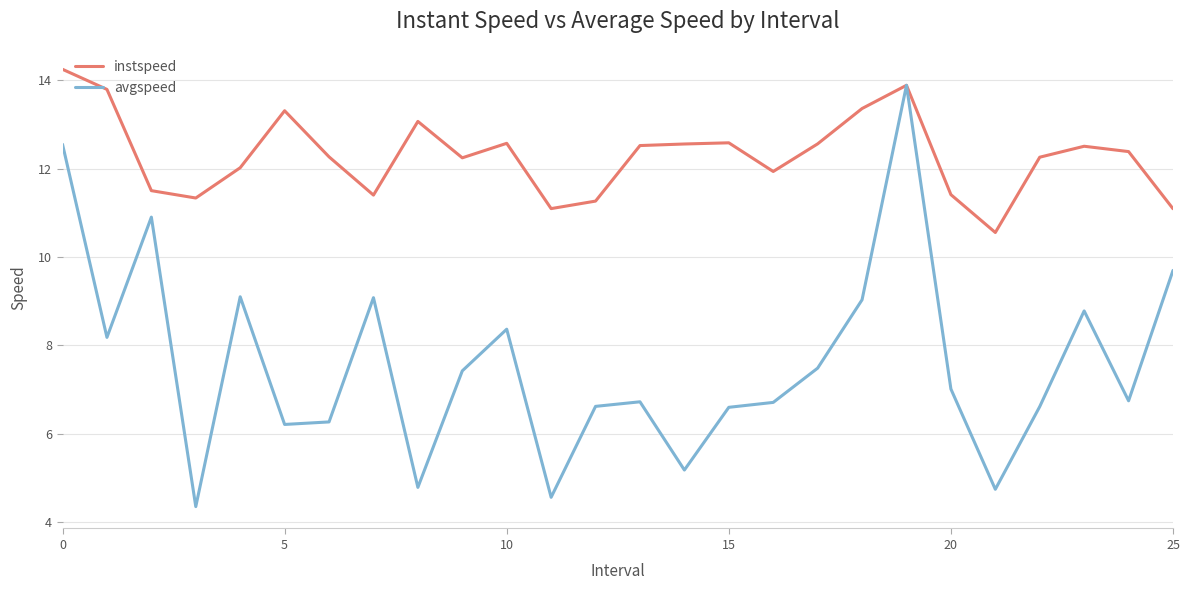

What is the minimum value shown in the chart?

4.3